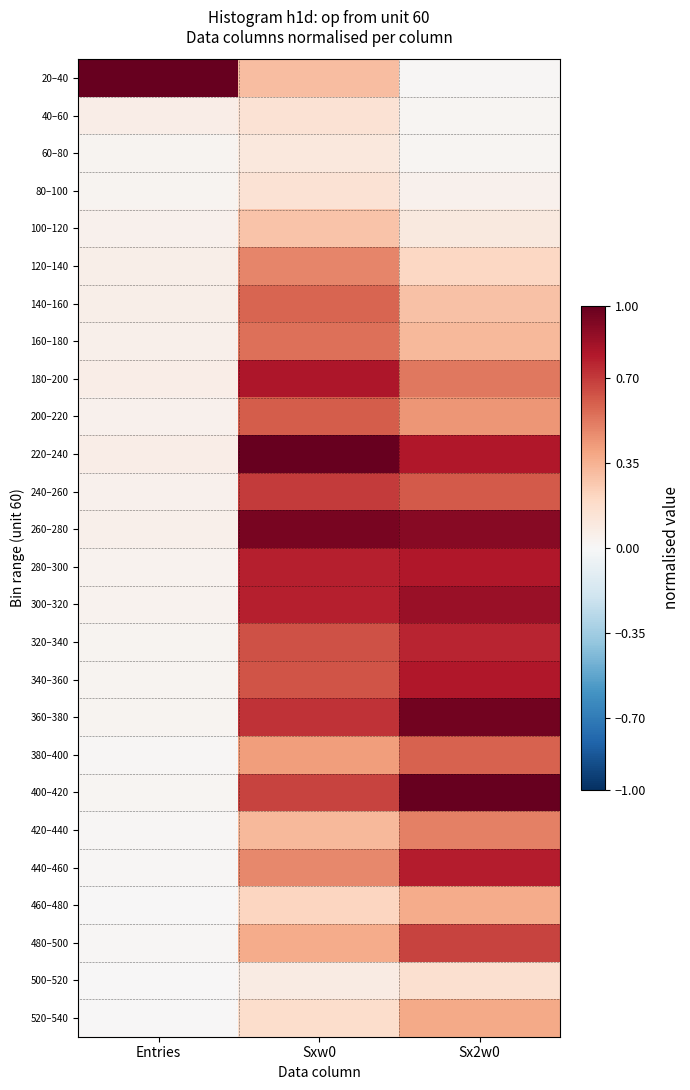

At Sx2w0, list the series in order from largest to smallest.

400–420, 360–380, 260–280, 300–320, 220–240, 280–300, 340–360, 440–460, 320–340, 480–500, 240–260, 380–400, 180–200, 420–440, 200–220, 520–540, 460–480, 160–180, 140–160, 120–140, 500–520, 100–120, 80–100, 60–80, 40–60, 20–40